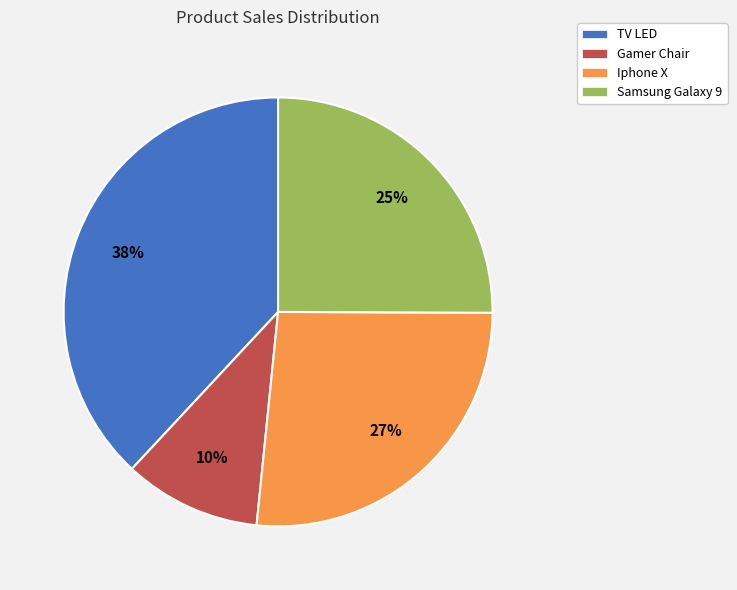

The Samsung Galaxy 9 slice represents 32% of the pie. True or false?

False